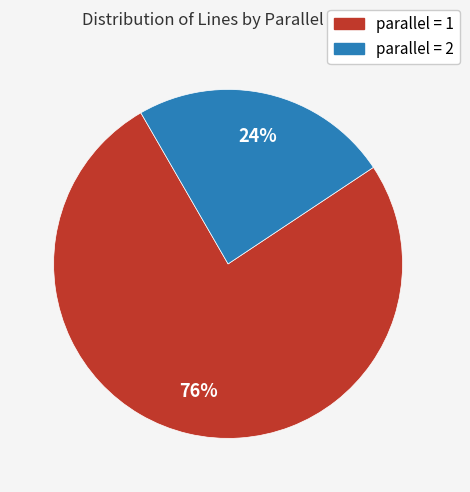

To the nearest percent, what is the average slice percentage?

50%